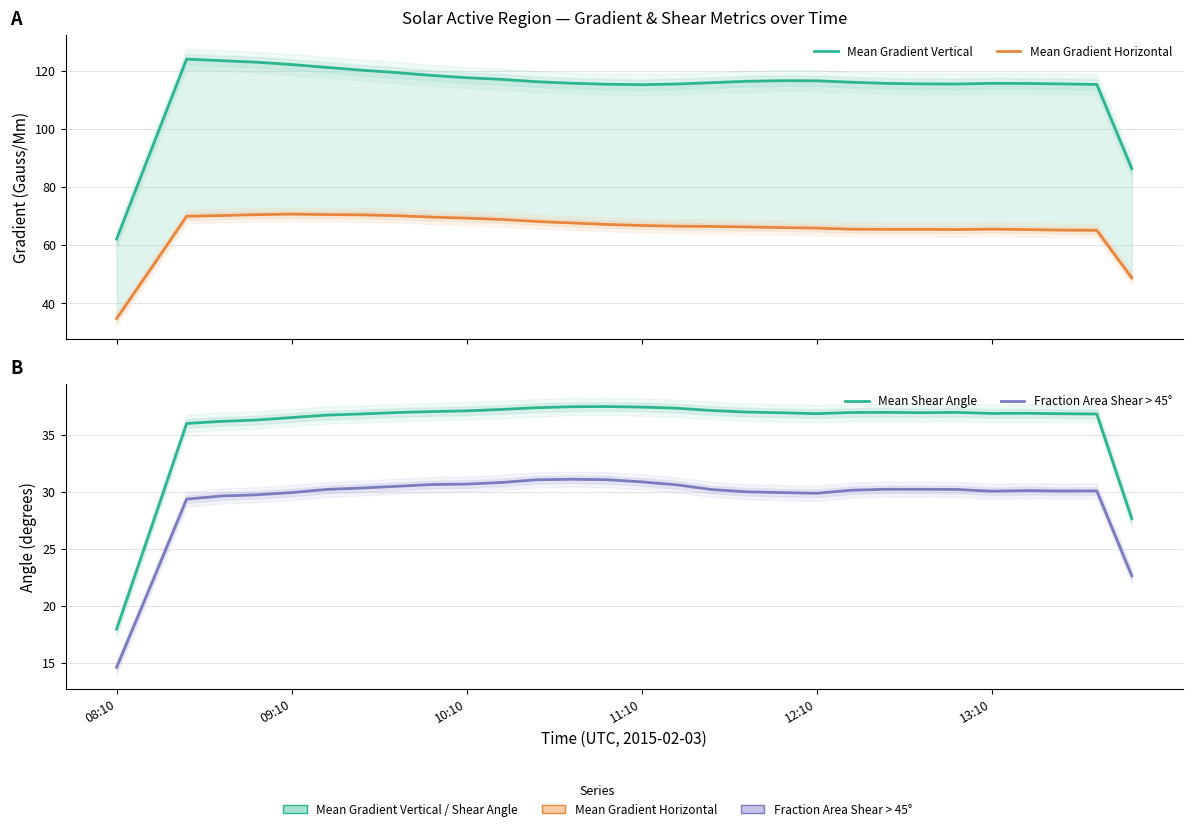

Which series changed the most between 7 and 29?

Mean Gradient Vertical